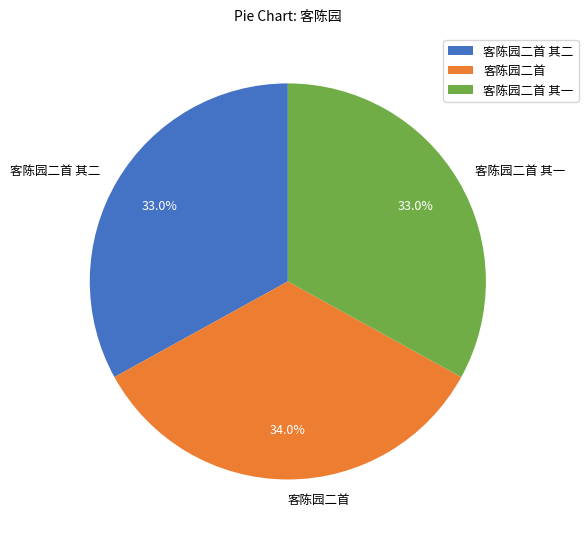

Approximately how many times larger is the value at 客陈园二首 compared to 客陈园二首 其一?

1.0